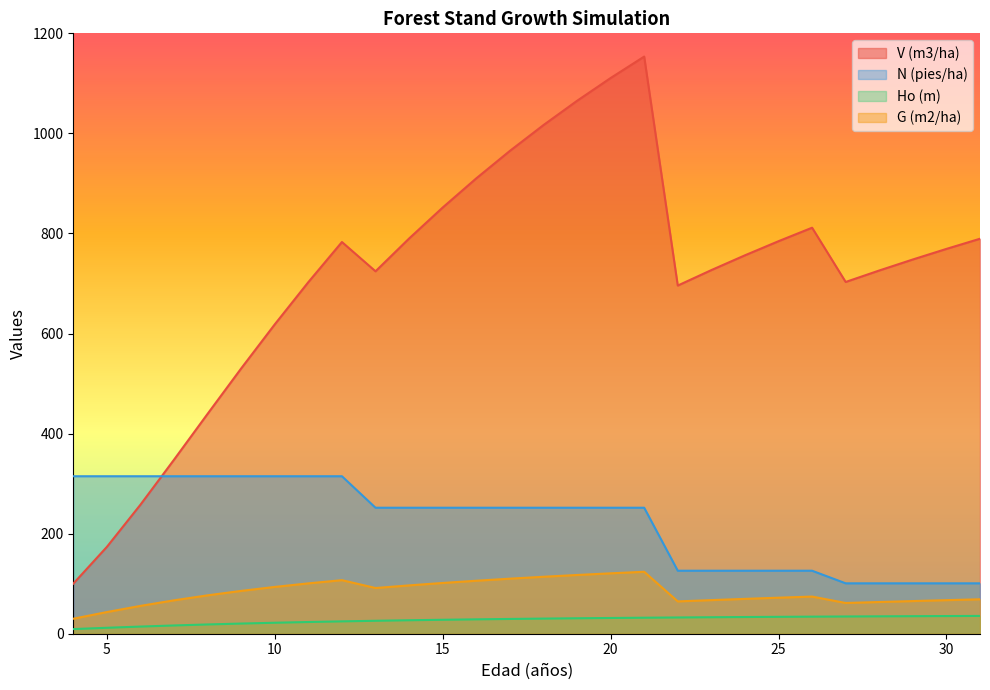

True or false: Ho (m) has more than 0 interior local peaks.

False